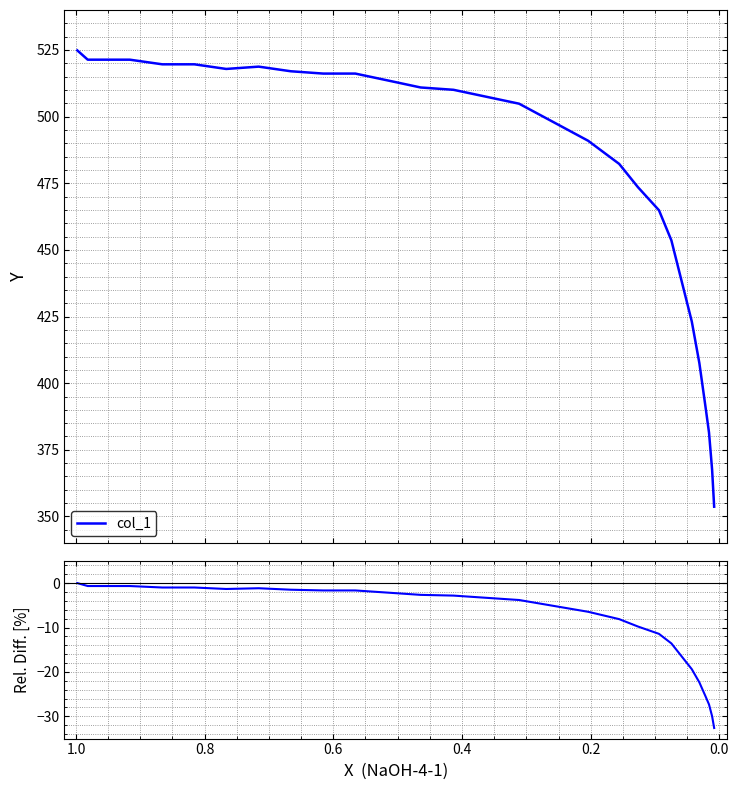

The Rel. Diff. series shows -41.4 at 26. True or false?

False